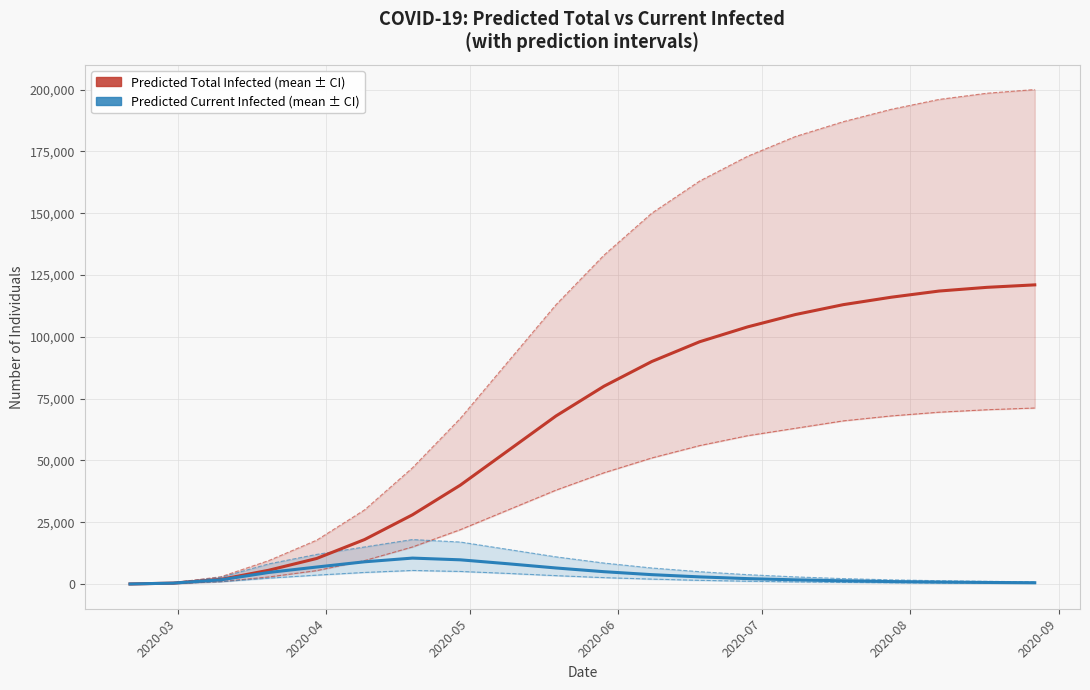

What is the lowest value of the Predicted Total Infected (mean) series?

33